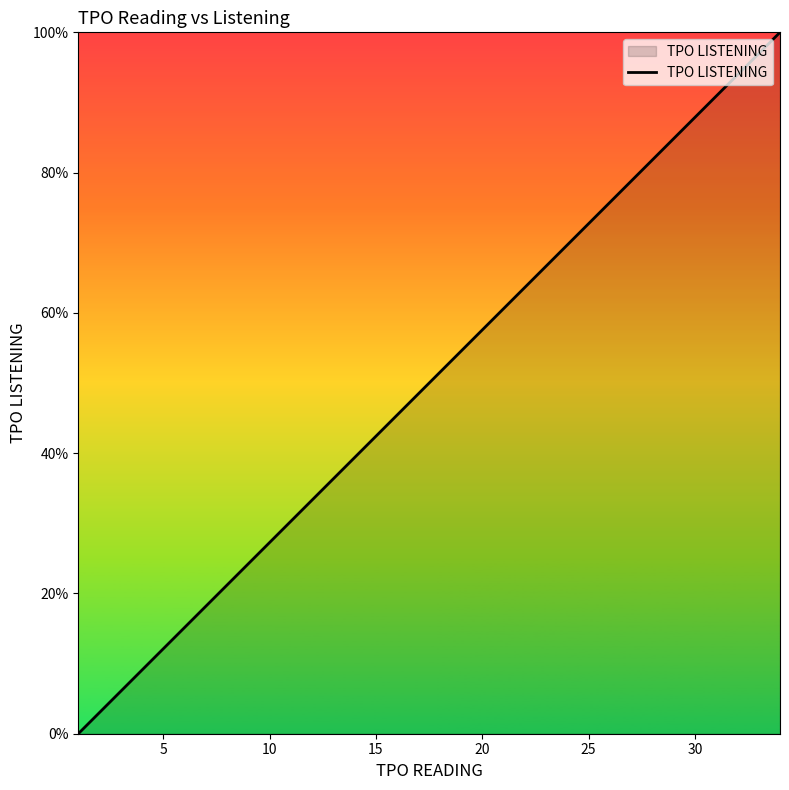

What is the maximum value shown in the chart?

100.0